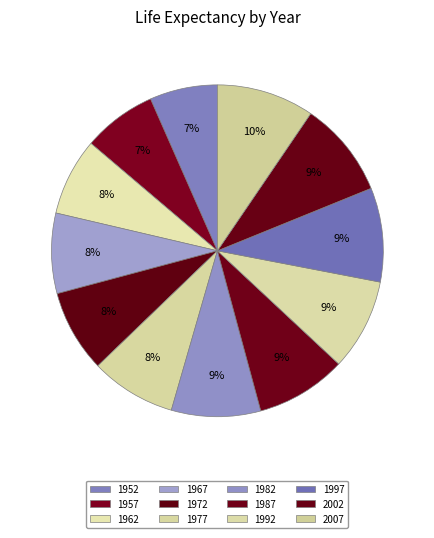

What percentage is the 1952 slice, to the nearest percent?

7%